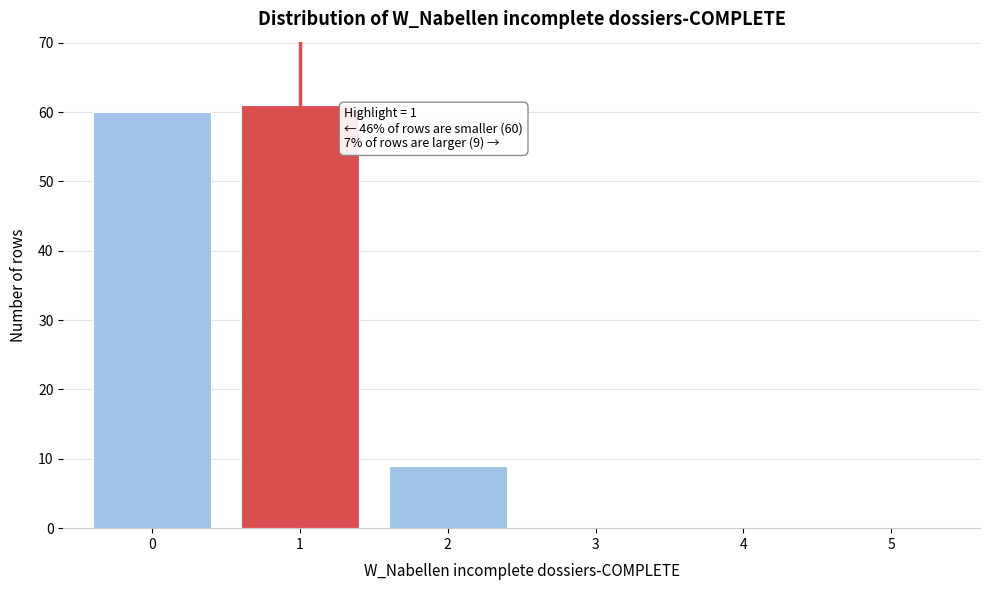

Reading left to right, transcribe all the data shown in this chart.

0=60	1=61	2=9	3=0	4=0	5=0